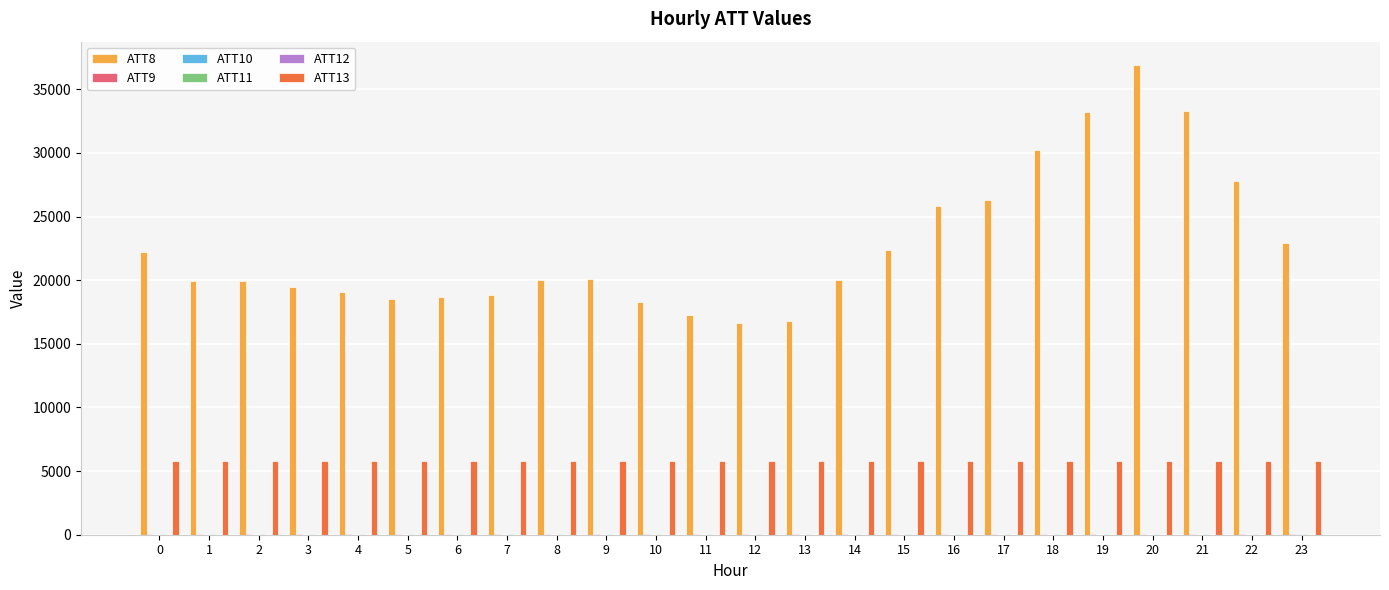

Are the bars horizontal?

No